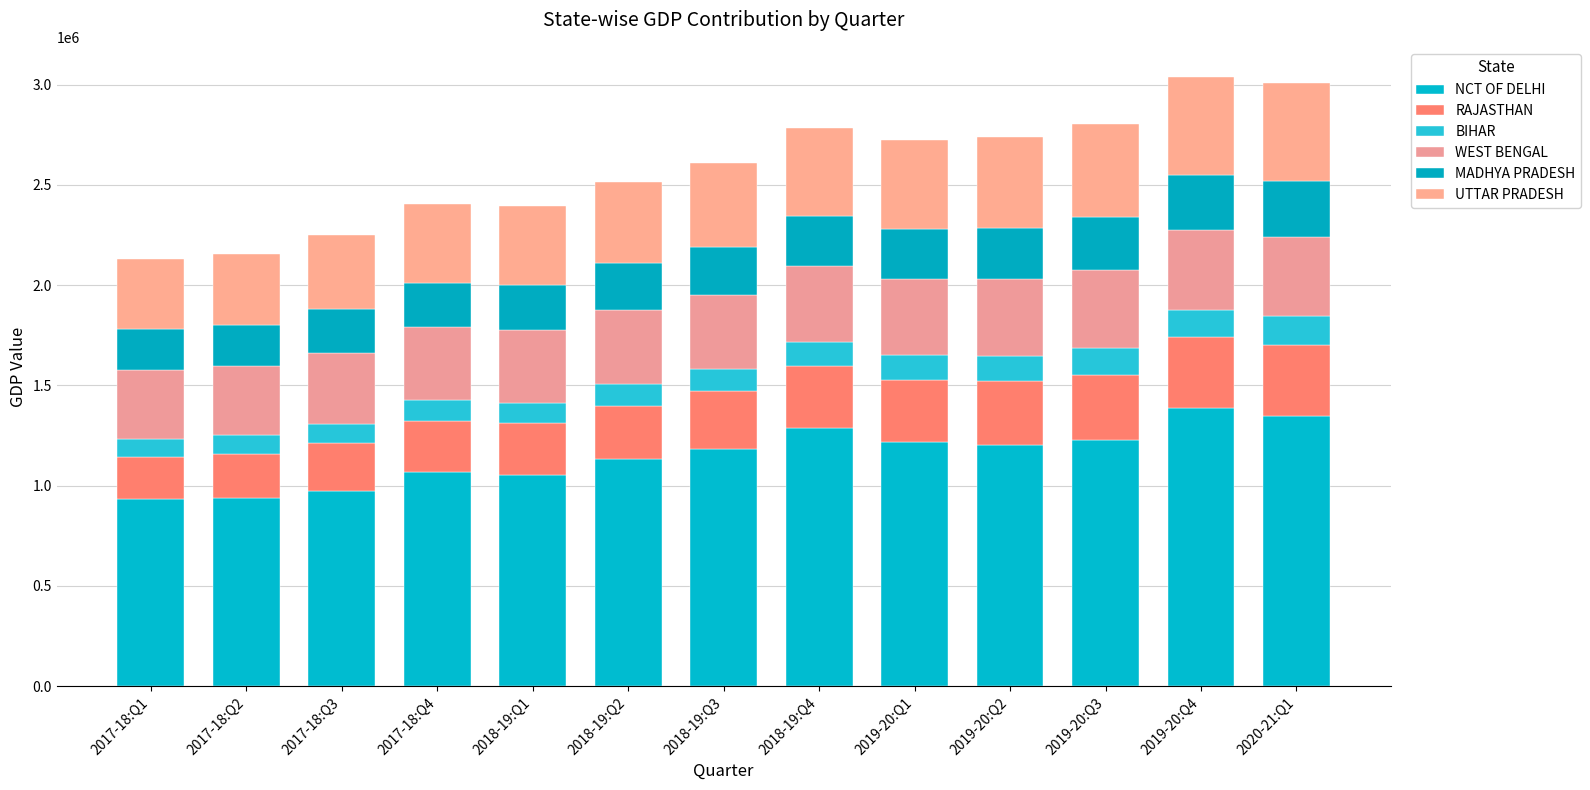

What is the lowest value of the NCT OF DELHI series?

933238.8